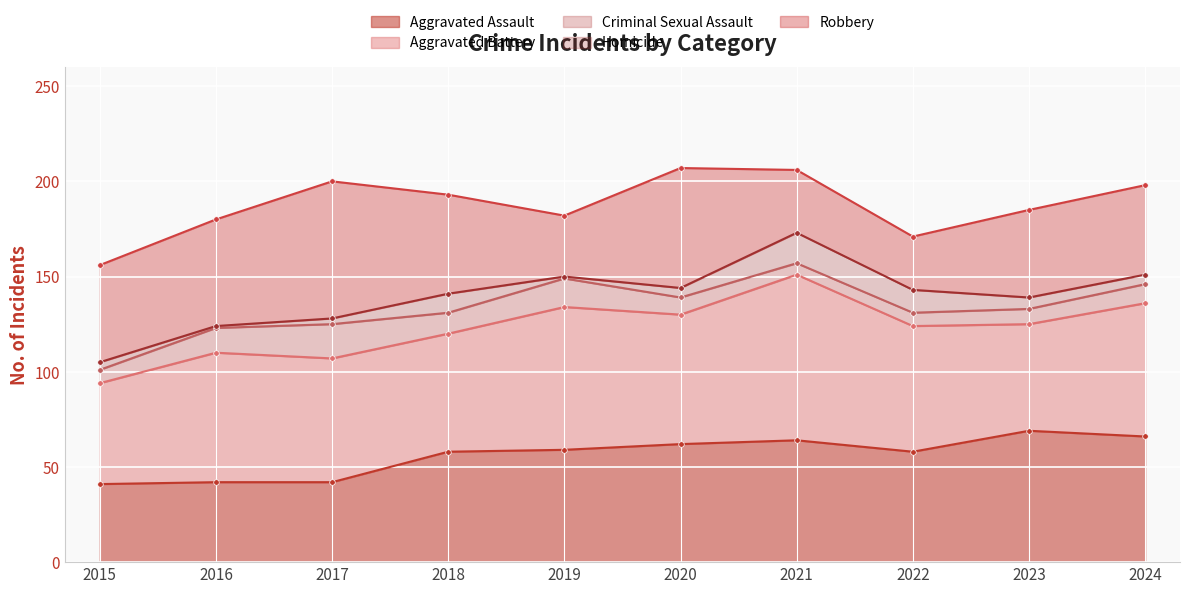

In Aggravated Battery, how many points are higher than both neighbors (excluding endpoints)?

3